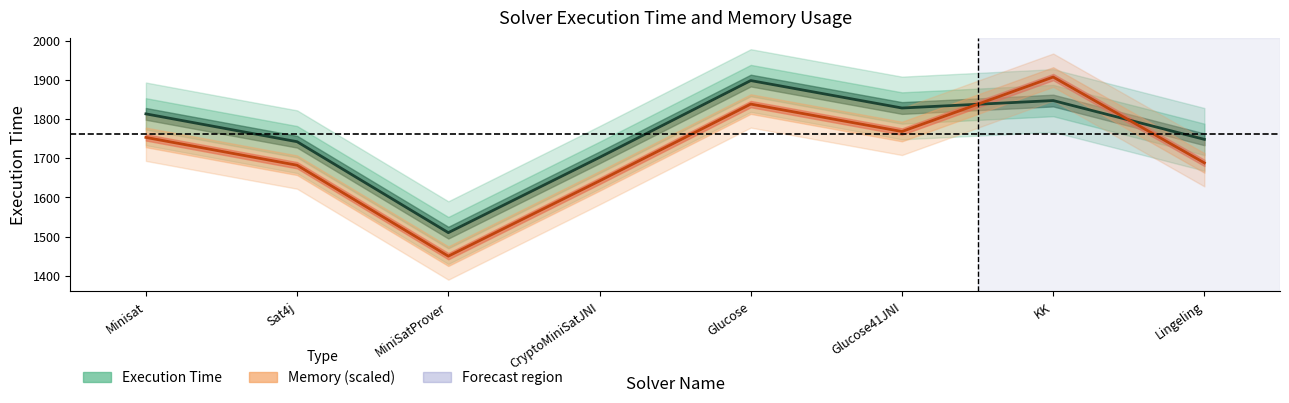

List the labels in order of value, smallest first.

MiniSatProver, CryptoMiniSatJNI, Sat4j, Lingeling, Minisat, Glucose41JNI, KK, Glucose